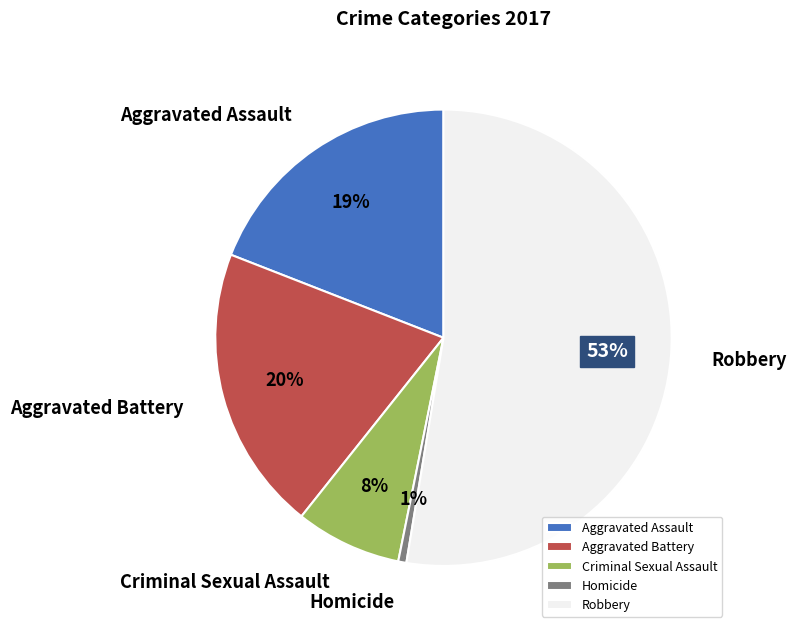

Which has a higher value, Aggravated Assault or Homicide?

Aggravated Assault